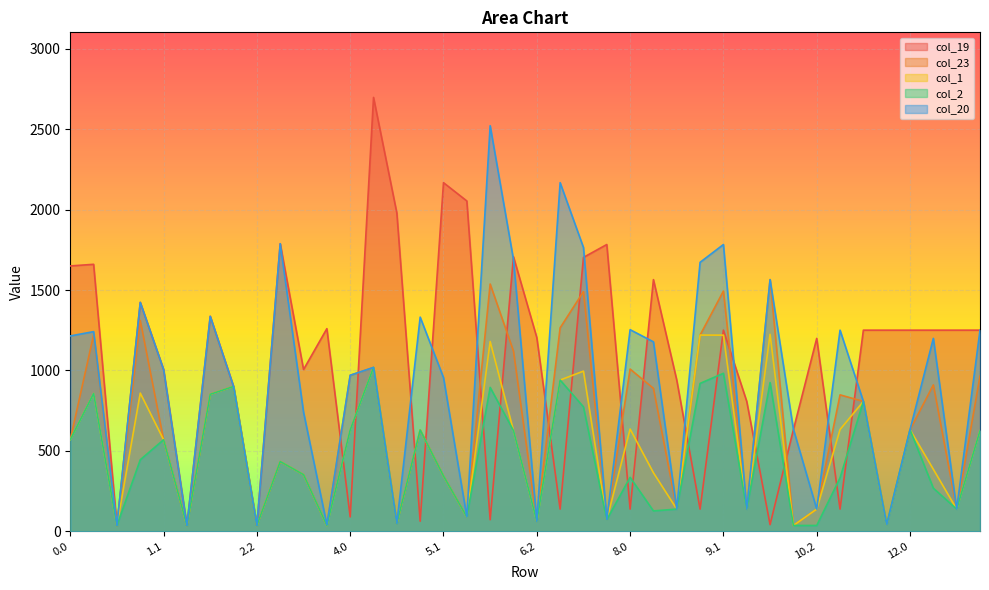

Which category has the lowest value in the col_23 series?

0.2